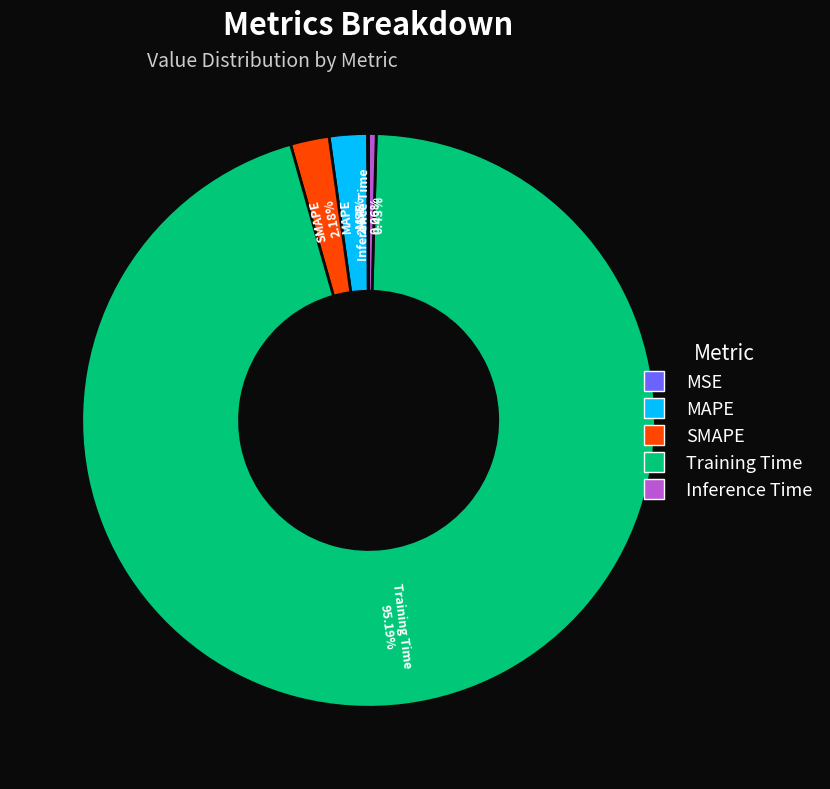

Combined, do Training Time and Inference Time account for over 50%?

Yes